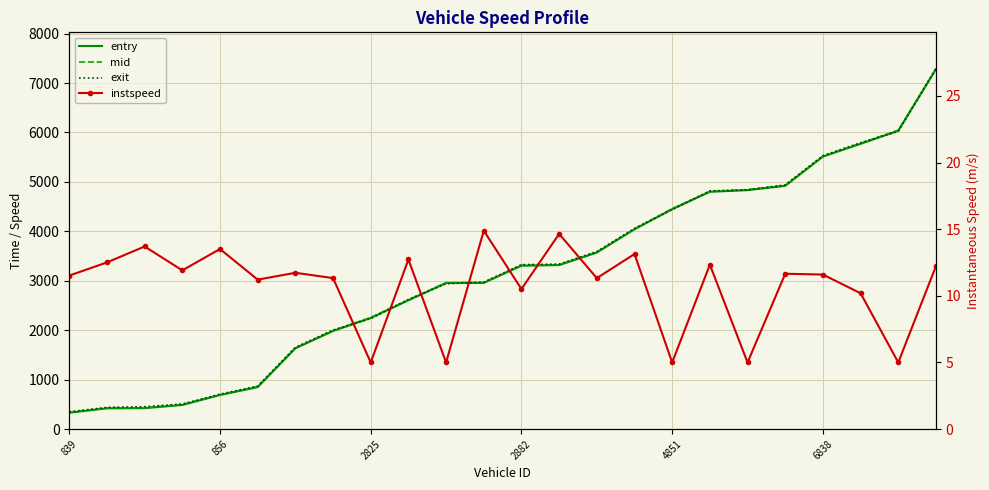

What is the approximate value of exit at 15?

4058.3